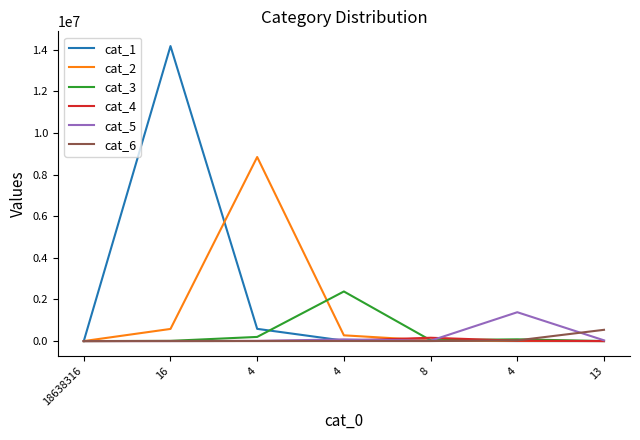

Which label corresponds to the largest value in the chart?

16